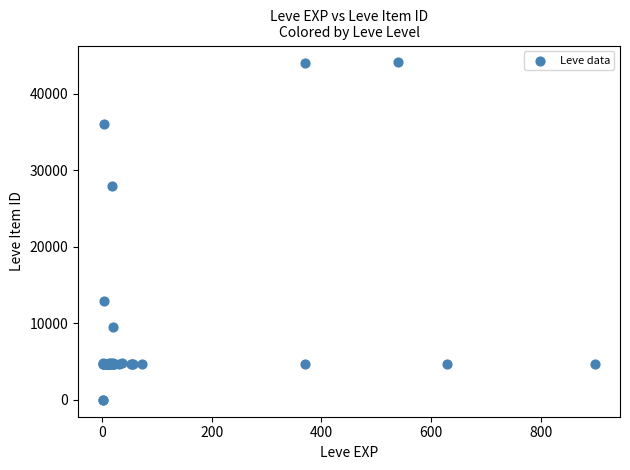

What Y value in the scatter plot is closest to 22048?

27884